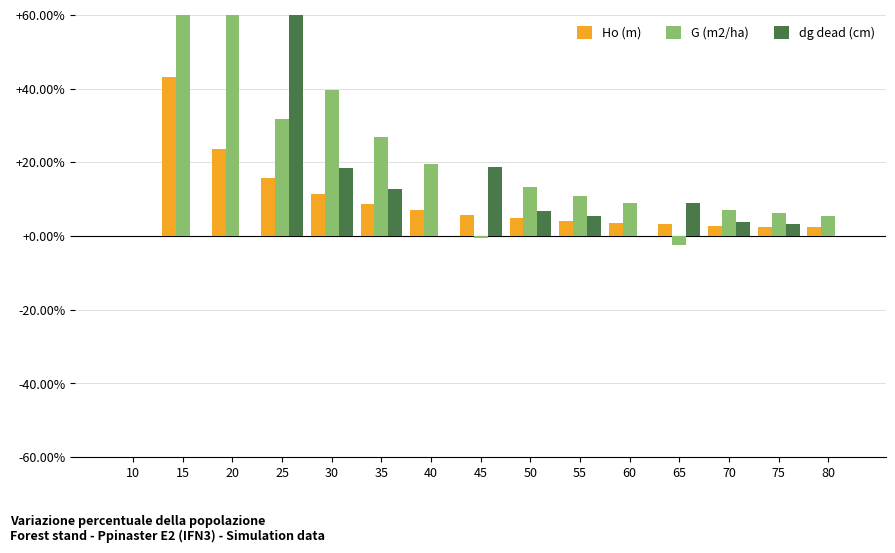

Does the chart contain stacked bars?

No